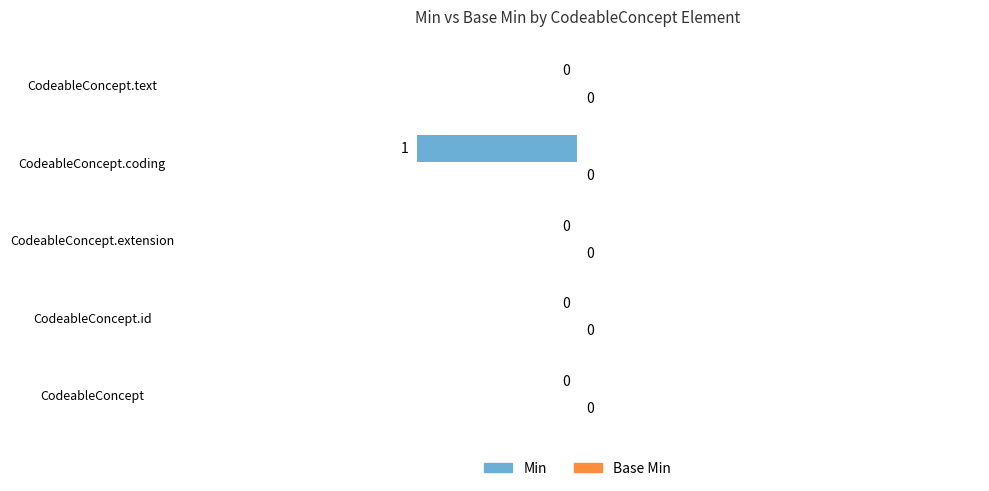

The chart shows a value of 1 at CodeableConcept.extension. True or false?

False